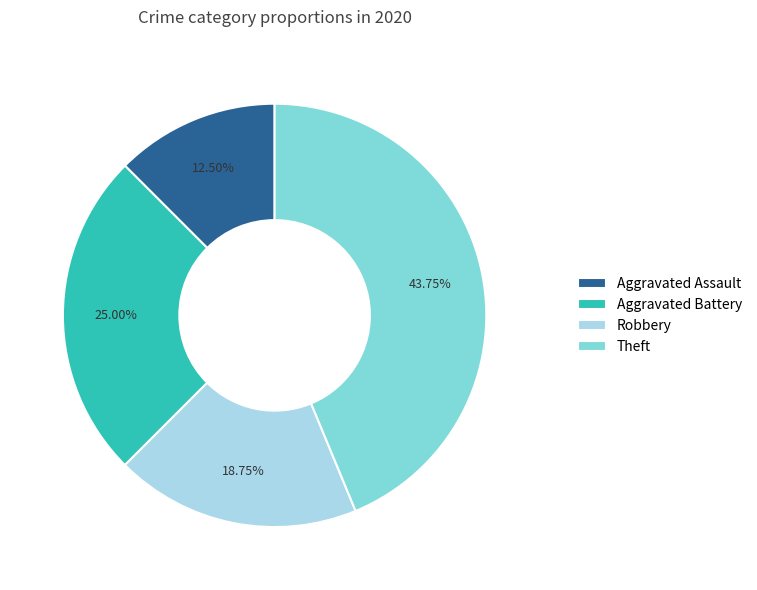

Is the sum of Aggravated Assault and Theft greater than half?

Yes